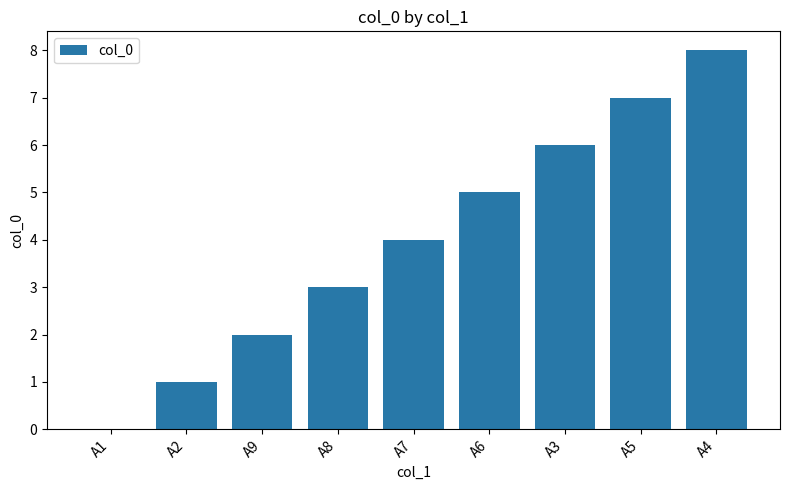

Which has a higher value, A3 or A4?

A4